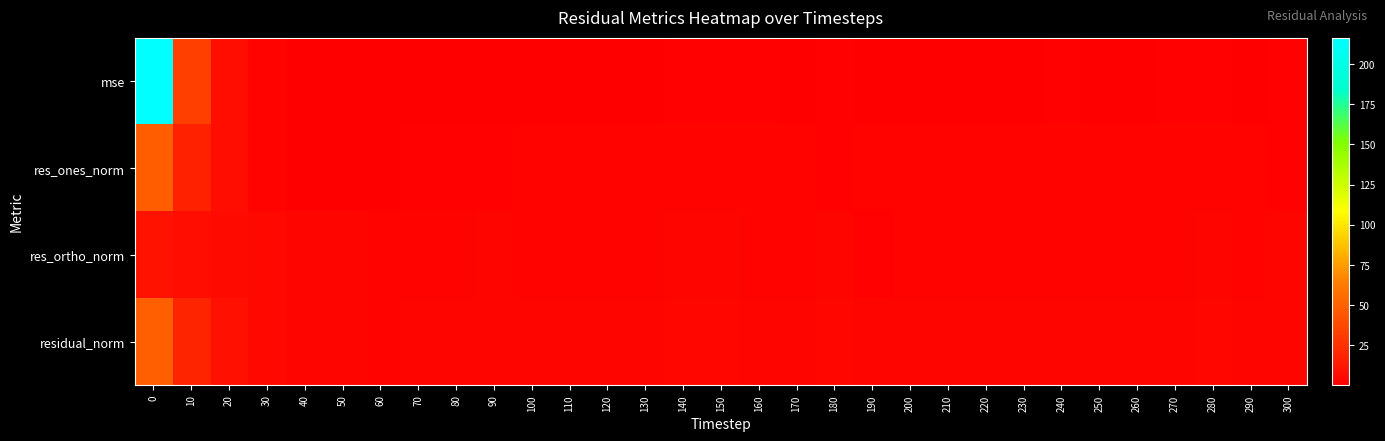

Which series has the largest total across all categories?

row_0